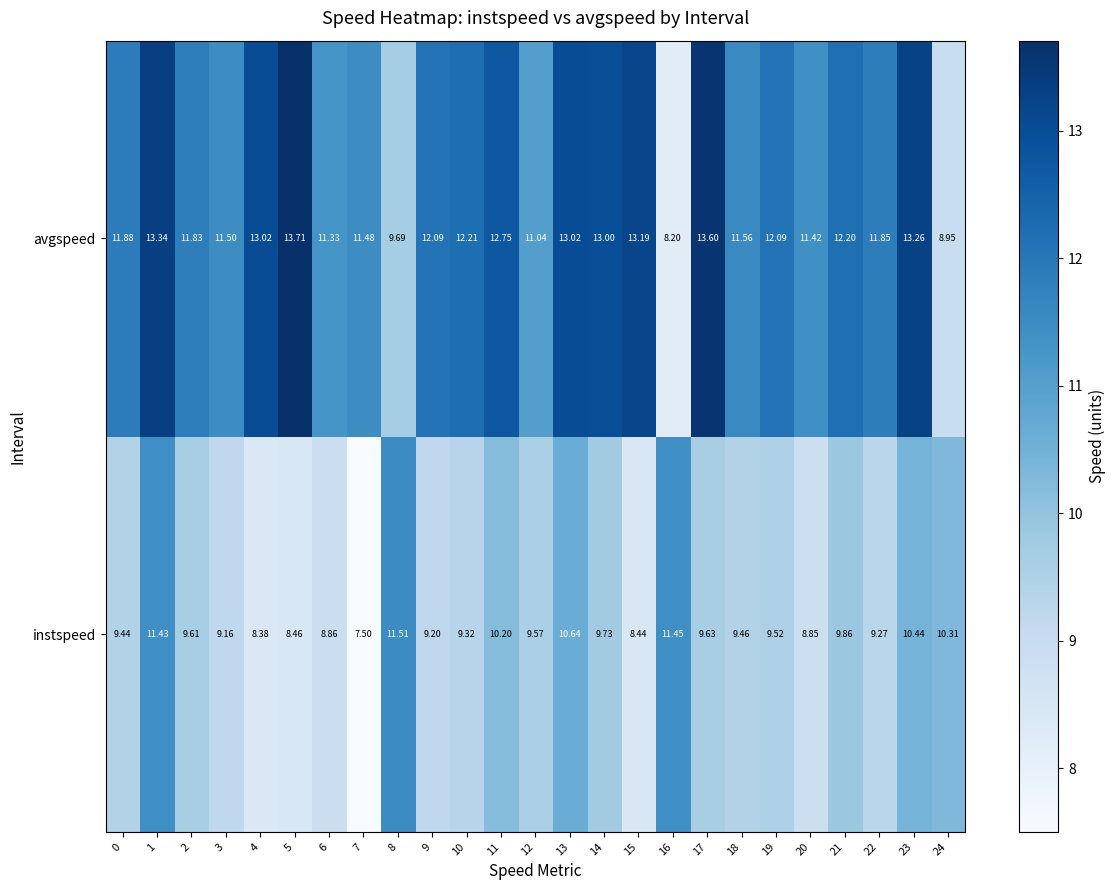

Which series has the largest range (max minus min)?

avgspeed